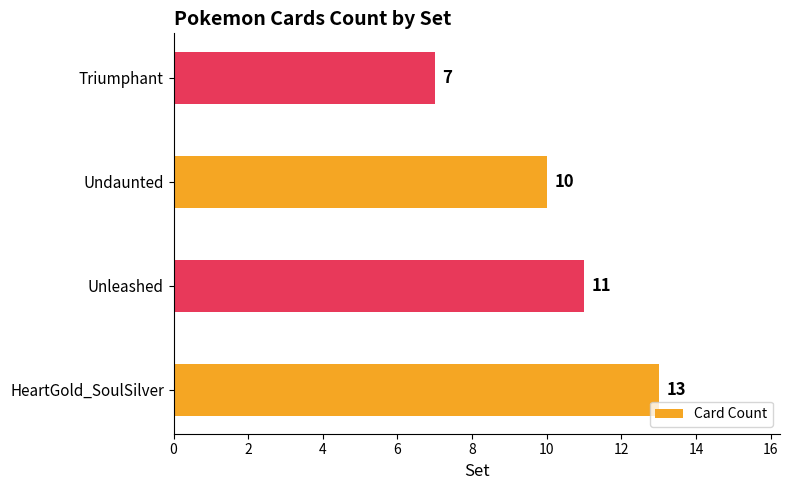

Are the bars horizontal?

Yes